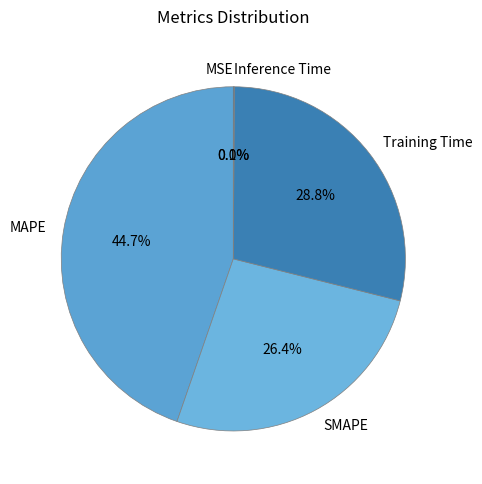

What percentage is the SMAPE slice, to the nearest percent?

26%